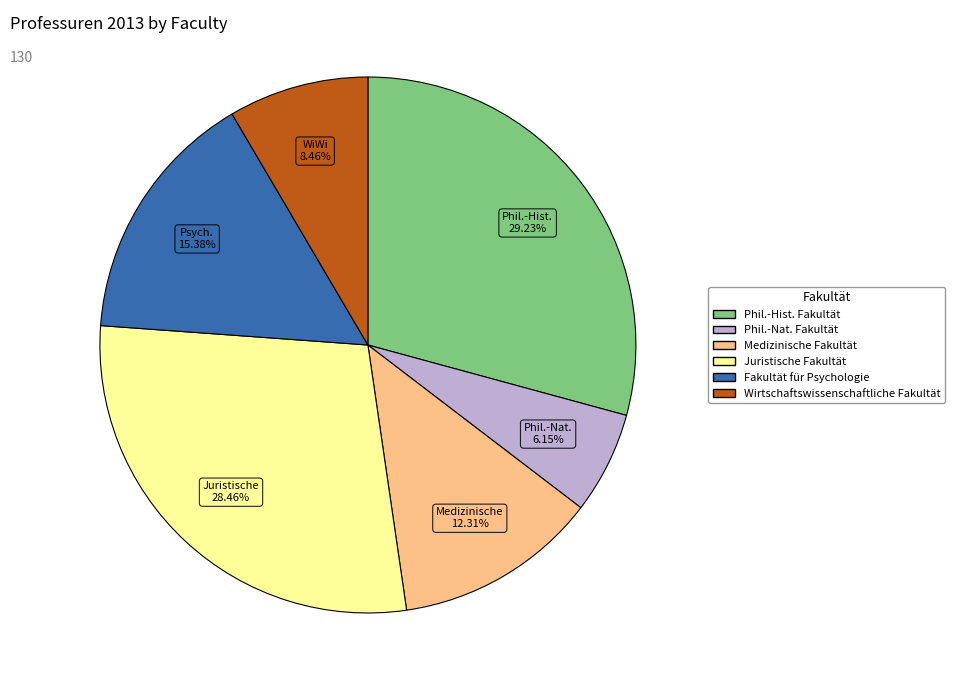

Does any single category account for the majority?

No